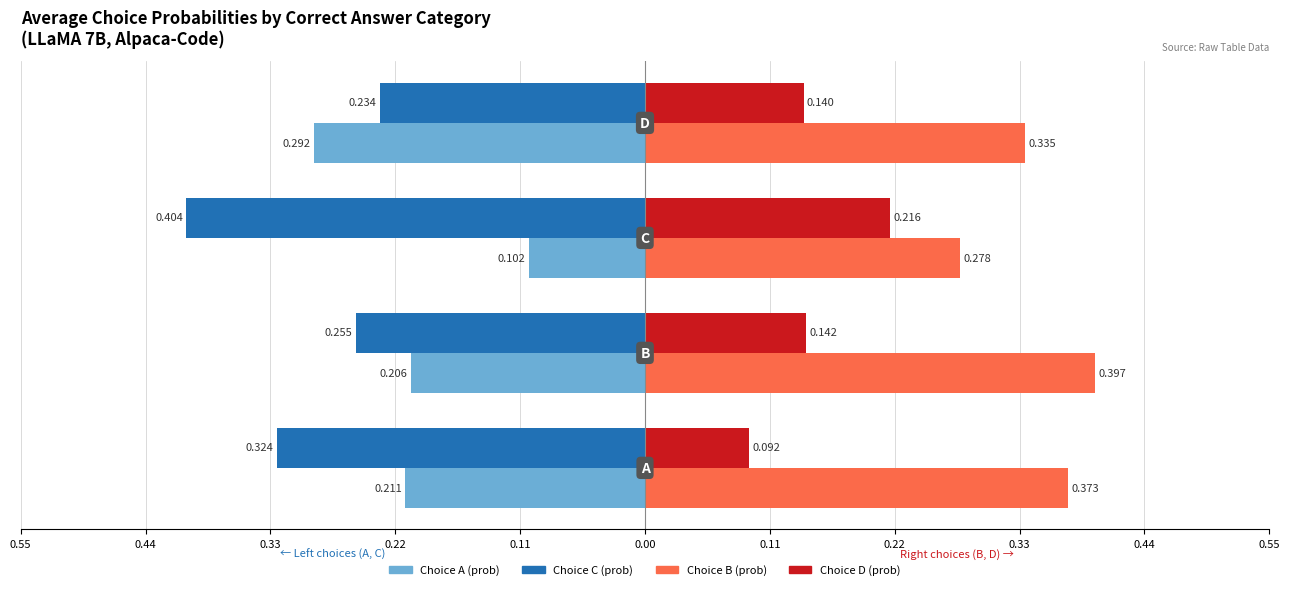

Rank the series by their average value, from highest to lowest.

Choice B (prob), Choice D (prob), Choice A (prob), Choice C (prob)